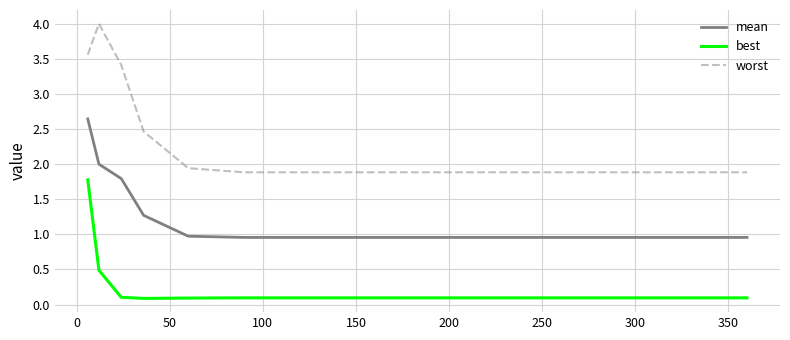

What is the maximum value for best?

1.8